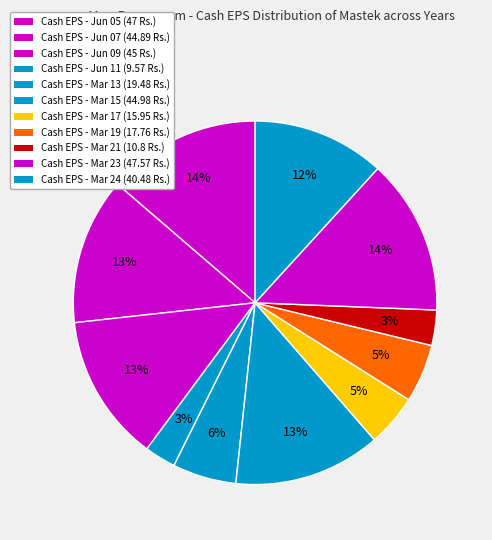

How many slices are in this pie chart?

11